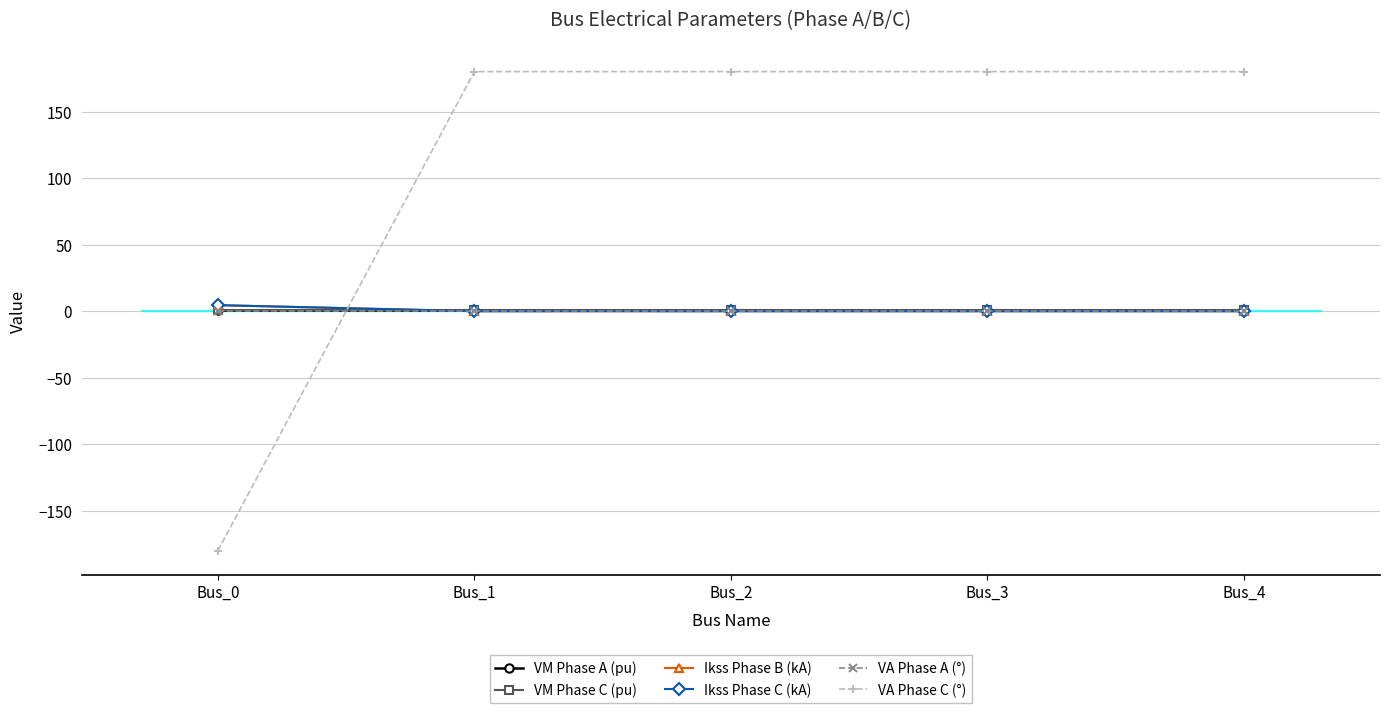

The VM Phase A (pu) series shows 1.5 at Bus_0. True or false?

False